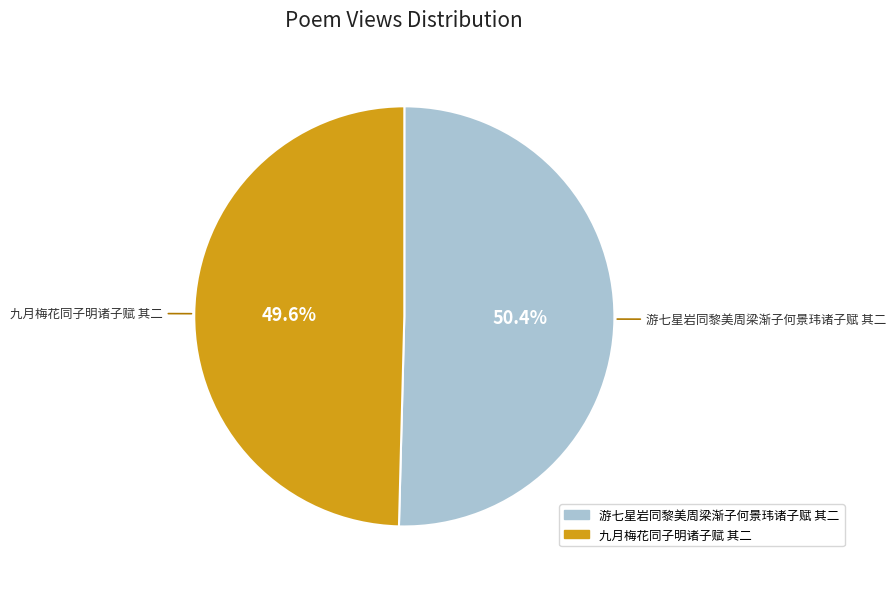

Which category has the smallest portion of the pie?

九月梅花同子明诸子赋 其二